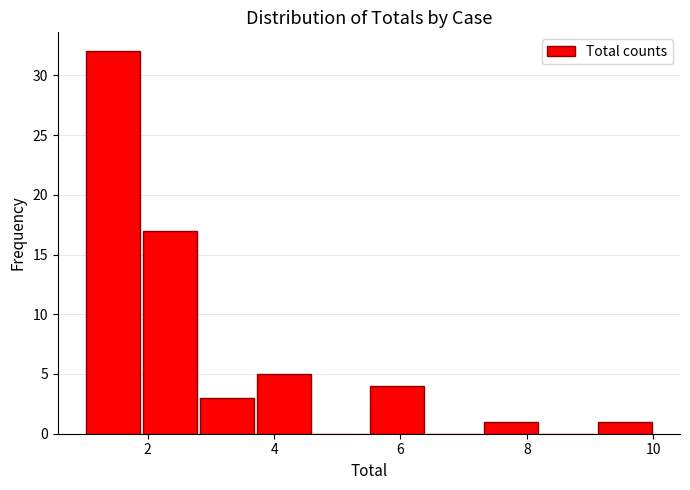

Reading left to right, transcribe this chart: for each bar, give the range it covers on the x-axis and its height. Neither the bar edges nor the heights are printed on the chart, so give them approximately, as read against the axes.

1.0 to 1.9: 32
1.9 to 2.8: 17
2.8 to 3.7: 3
3.7 to 4.6: 5
4.6 to 5.5: 0
5.5 to 6.4: 4
6.4 to 7.3: 0
7.3 to 8.2: 1
8.2 to 9.1: 0
9.1 to 10.0: 1